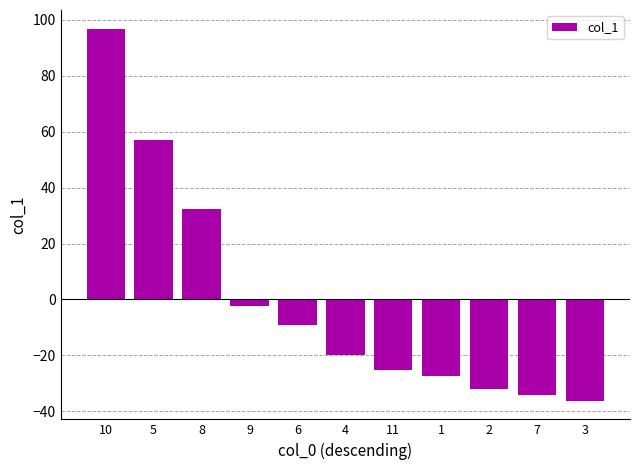

At which label does the data first exceed -19?

10